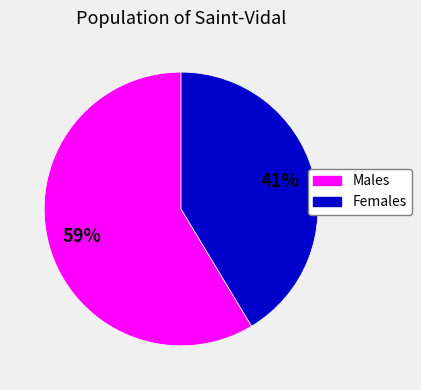

To the nearest percent, what is the average slice percentage?

50%